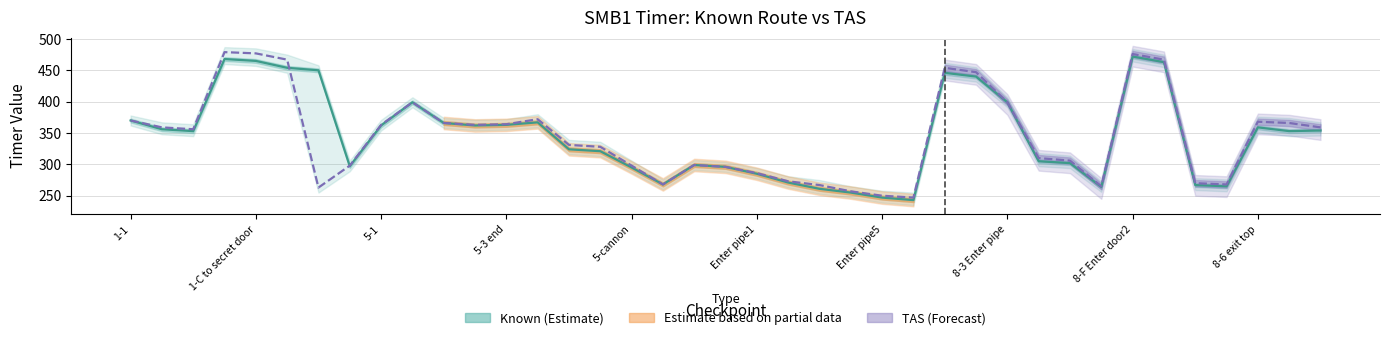

Which series has the largest total across all categories?

Known